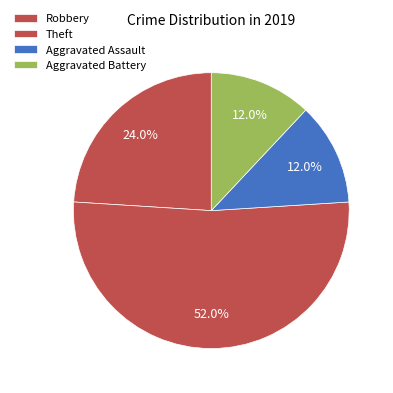

To the nearest percent, what portion does Theft represent?

52%